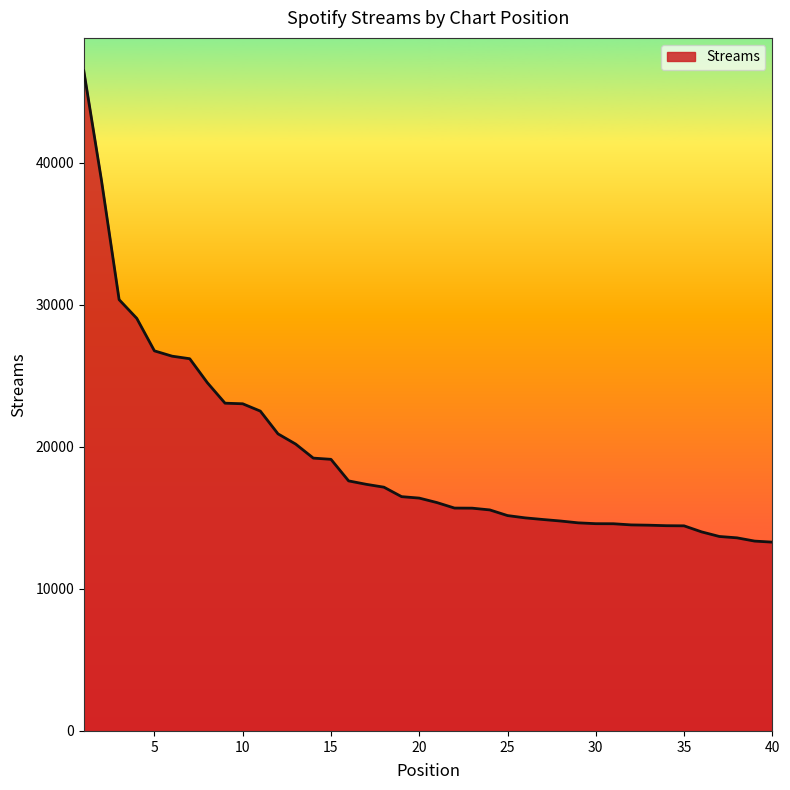

What is the greatest value displayed?

46469